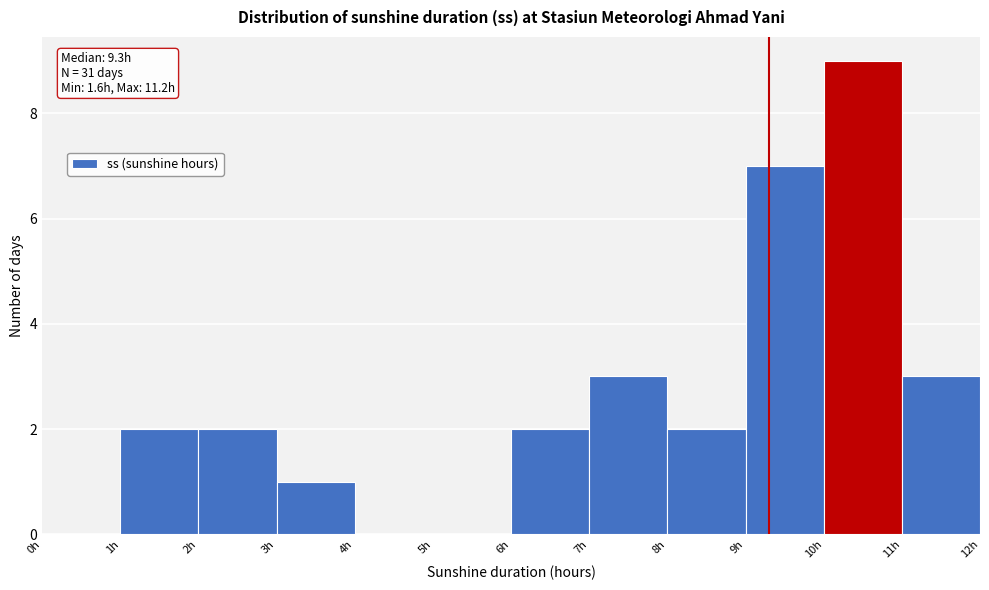

Over which range of the x-axis is the bar tallest?

10 to 11